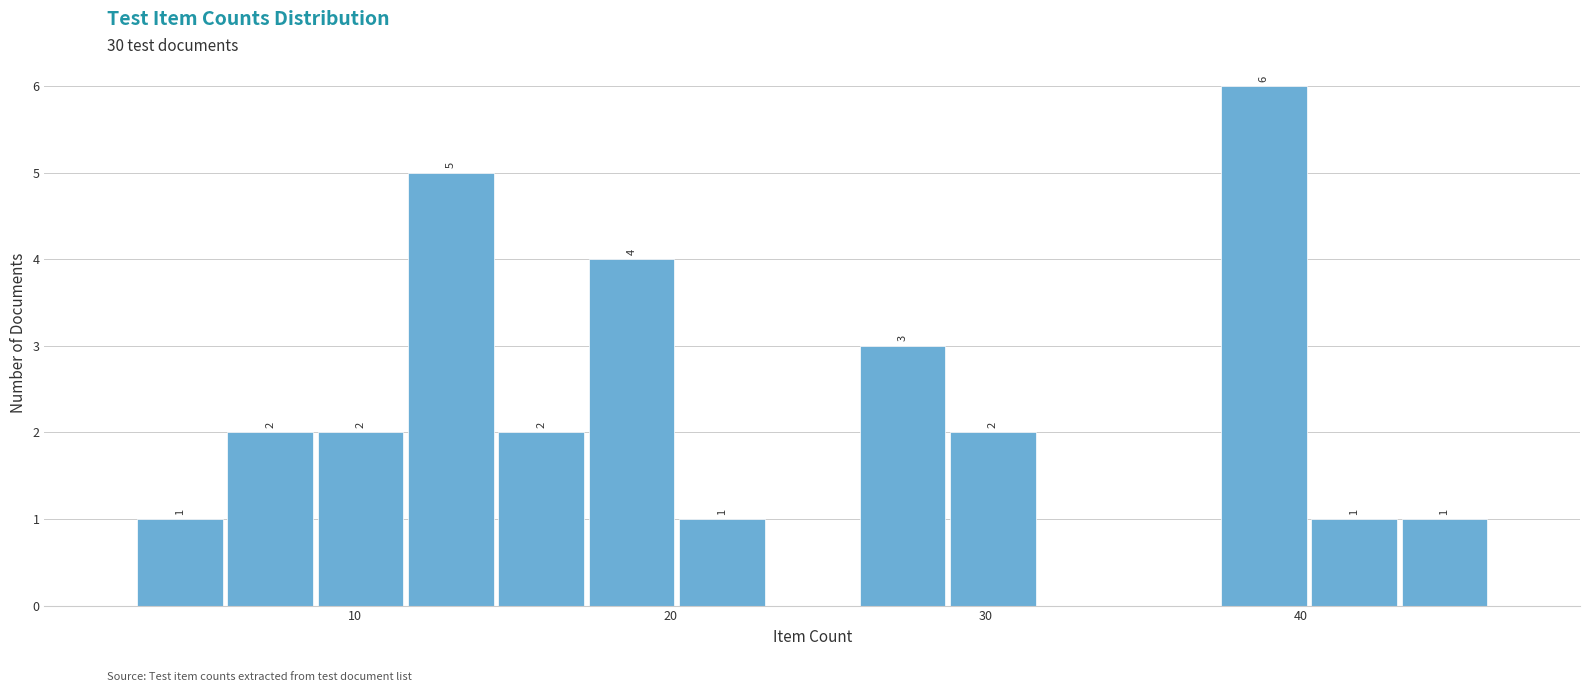

Around what value on the x-axis is the tallest bar? Give the approximate position of its centre, as read against the axis.

39